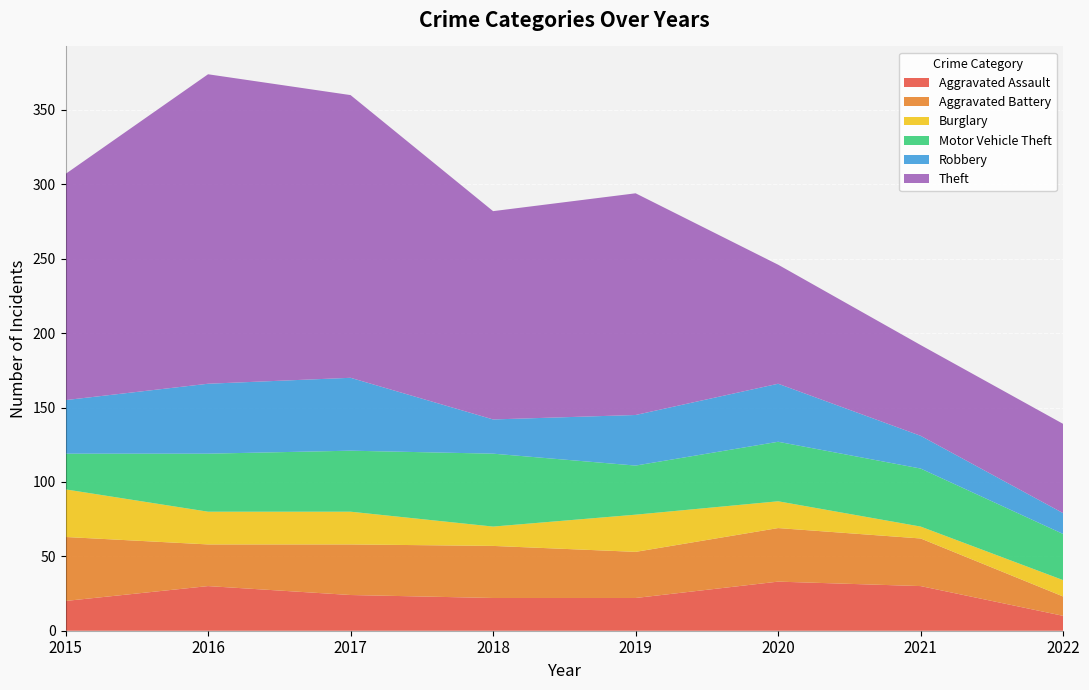

Reading left to right, list all the values displayed in this chart.

Aggravated Assault: 20	30	24	22	22	33	30	10
Aggravated Battery: 43	28	34	35	31	36	32	13
Burglary: 32	22	22	13	25	18	8	11
Motor Vehicle Theft: 24	39	41	49	33	40	39	31
Robbery: 36	47	49	23	34	39	22	14
Theft: 152	208	190	140	149	80	61	60